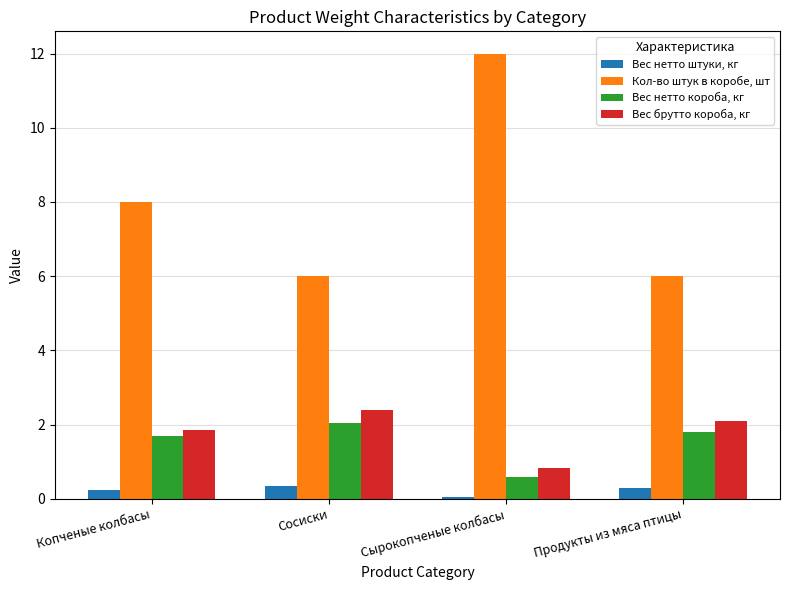

What is the spread (max minus min) of values at Продукты из мяса птицы?

5.7